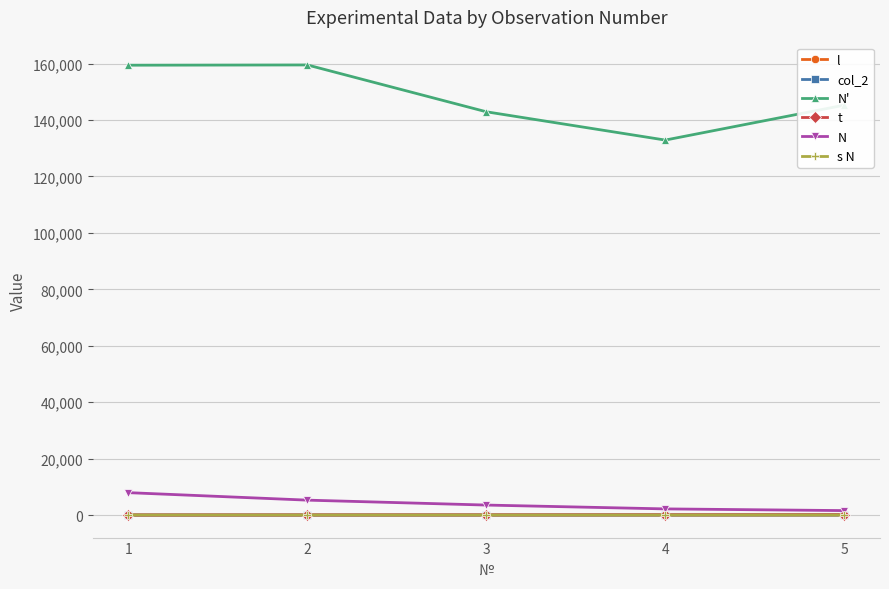

Which series has the largest total across all categories?

N'